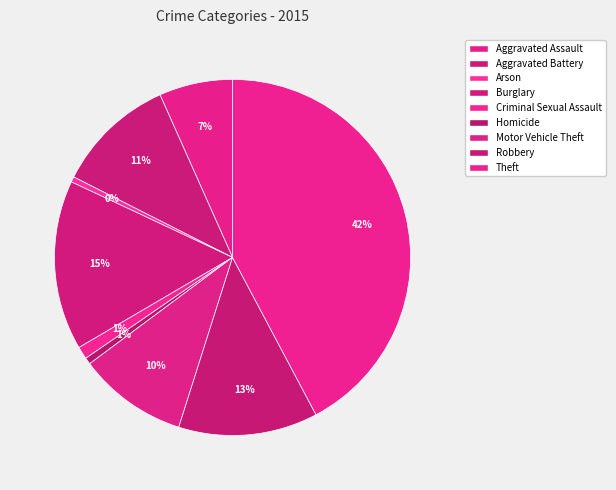

Rank the categories by value from highest to lowest.

Theft, Burglary, Robbery, Aggravated Battery, Motor Vehicle Theft, Aggravated Assault, Criminal Sexual Assault, Homicide, Arson